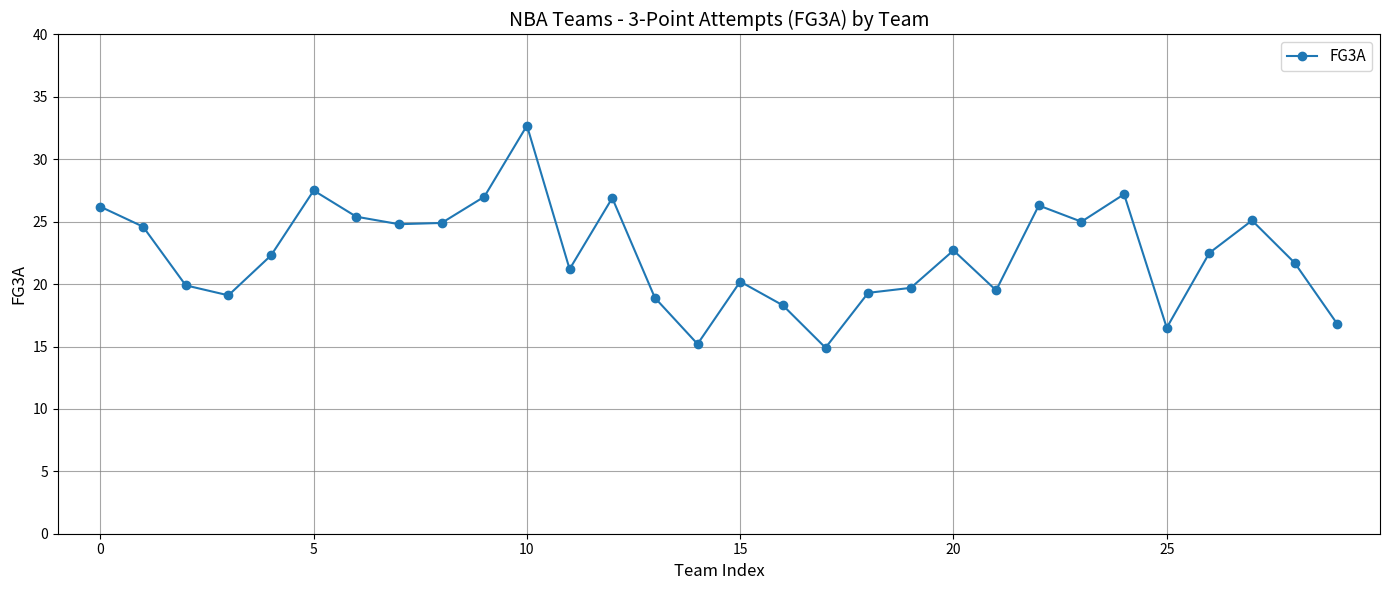

What is the value of the 29th point from the left?

21.7